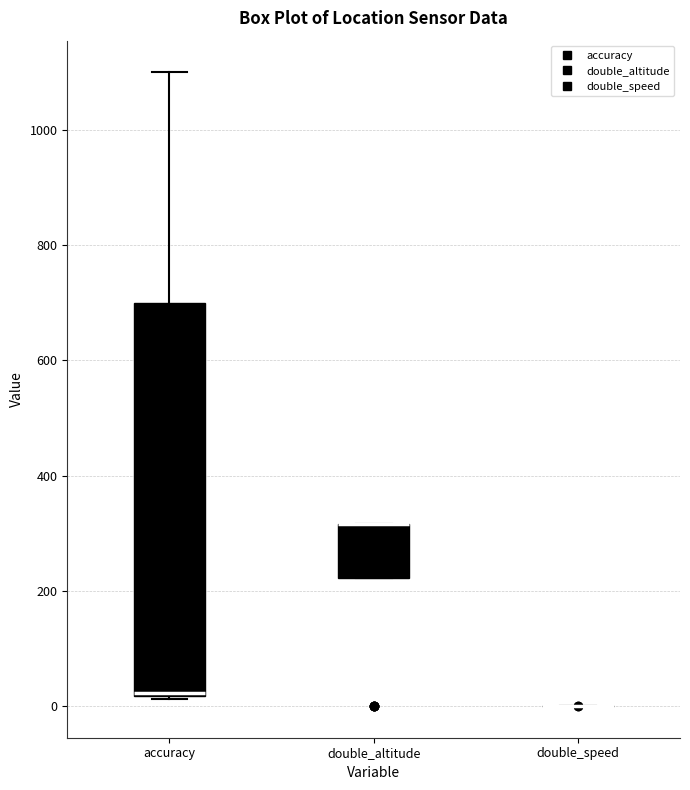

Reading left to right, transcribe this box plot: for each box, give where its median line is, the range the box spans, and where its two whiskers end, as read against the y-axis. The values are not printed on the chart, so give them approximately, as read against the axis.

accuracy: median 20, box 20 to 700, whiskers 20 to 1100
double_altitude: median 320 (drawn on the box's upper edge), box 220 to 320, whiskers 220 to 320
double_speed: box collapsed to a line at 0, whiskers 0 to 0